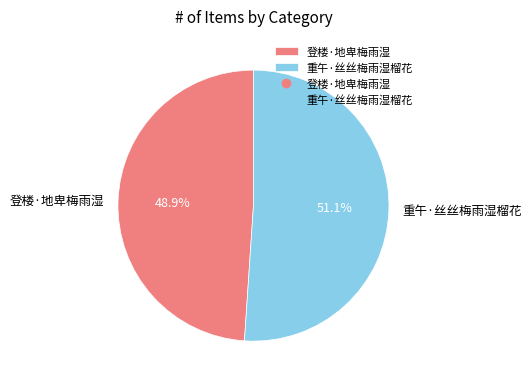

What portion of the pie excludes 登楼·地卑梅雨湿?

51.1%